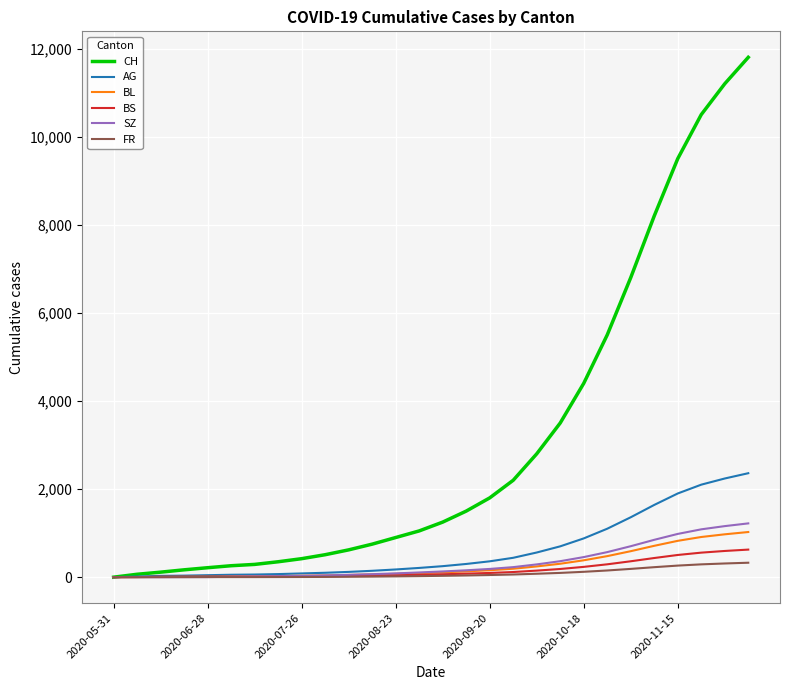

What is the maximum value shown in the chart?

11800